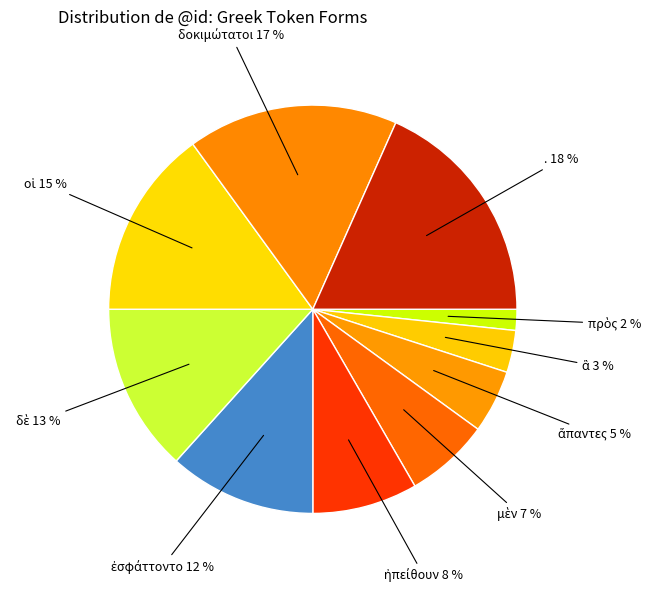

To the nearest percent, what is the average slice percentage?

10%